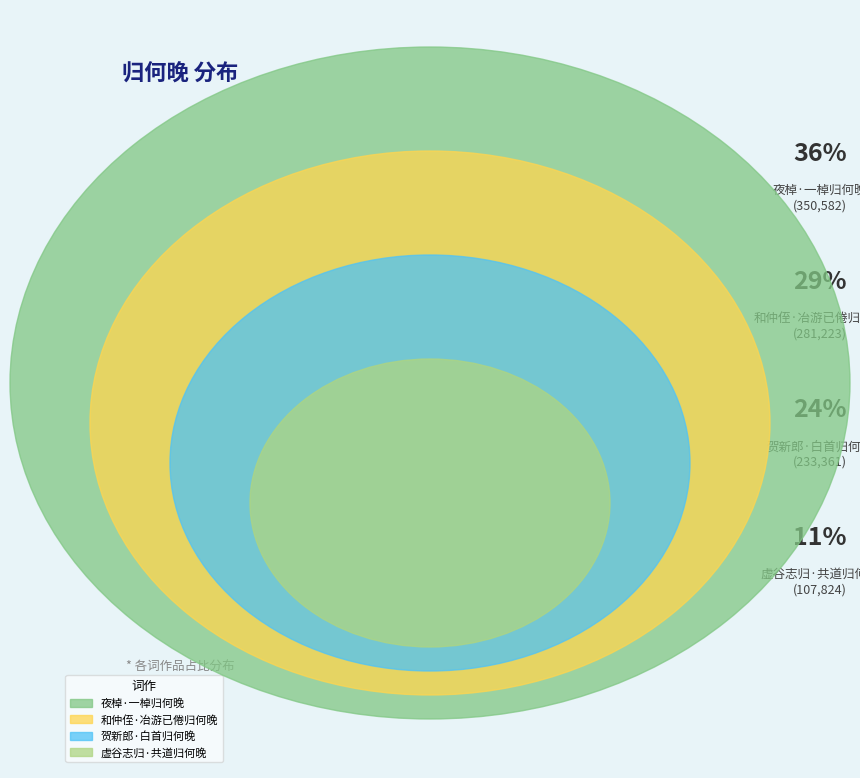

To the nearest percent, what is the difference between the largest and smallest slice percentages?

25%